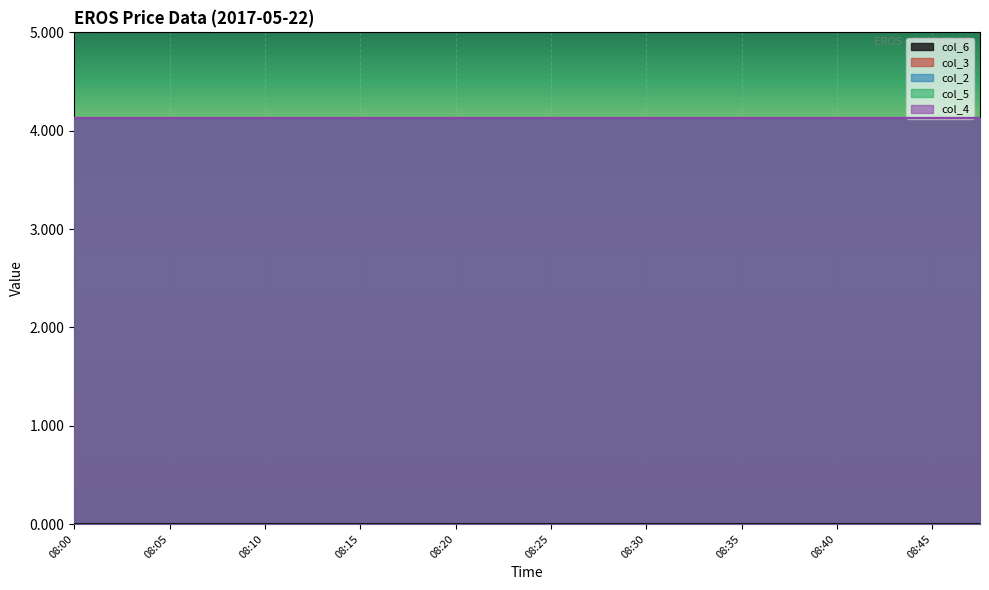

True or false: col_5 and col_6 cross at least once.

False